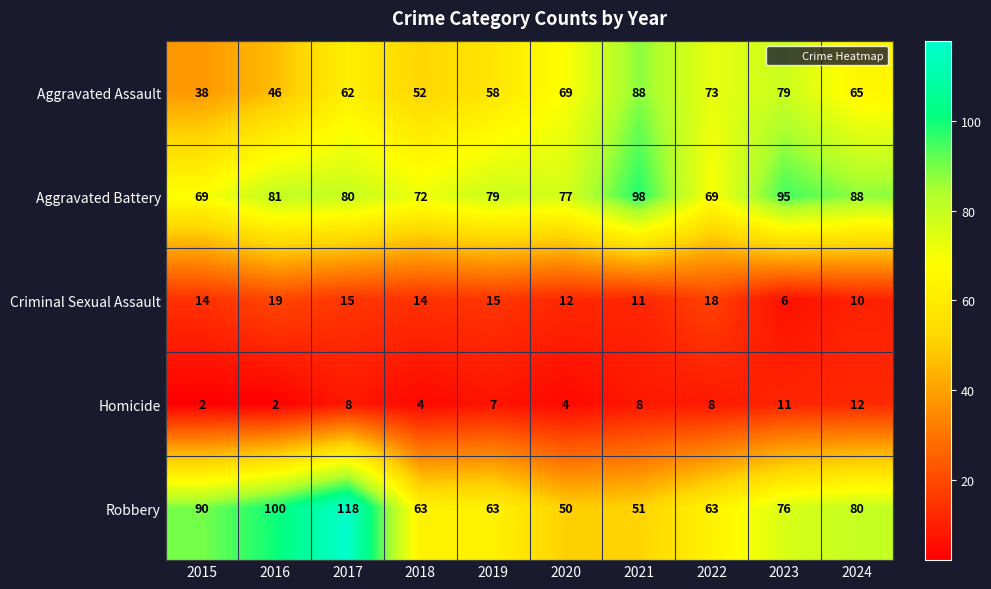

What is the sum of the Criminal Sexual Assault values at 2021 and 2018?

25